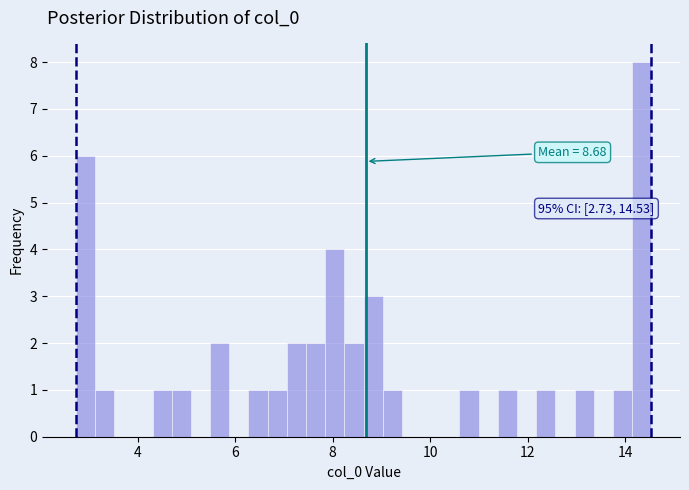

Read against the x-axis, roughly where is the centre of the tallest bar?

14.4